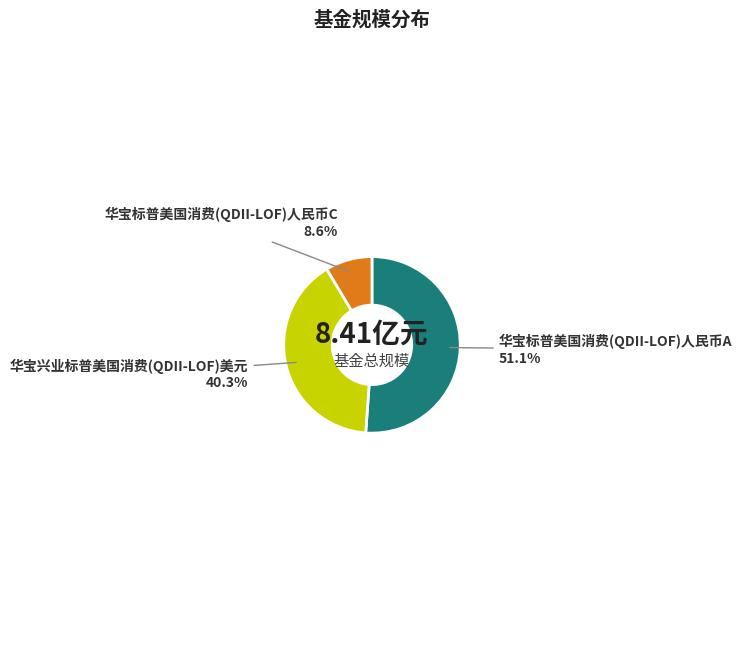

What is the ratio of the value at 华宝标普美国消费(QDII-LOF)人民币C to the value at 华宝标普美国消费(QDII-LOF)人民币A?

0.2